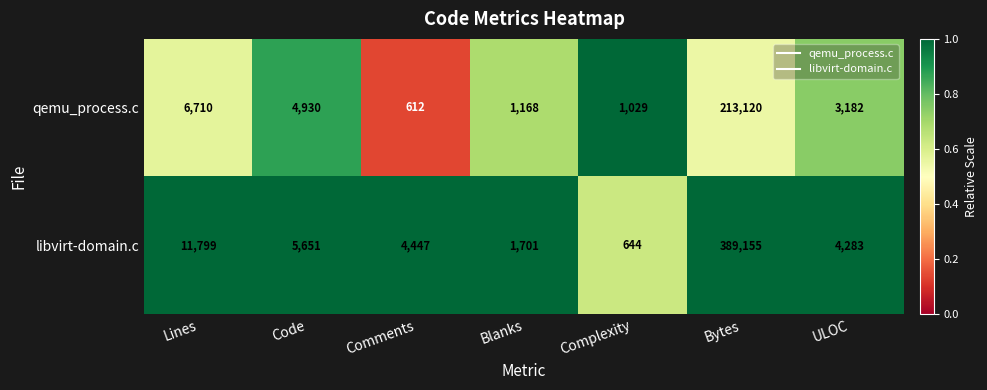

At how many categories does at least one series exceed 2849?

5